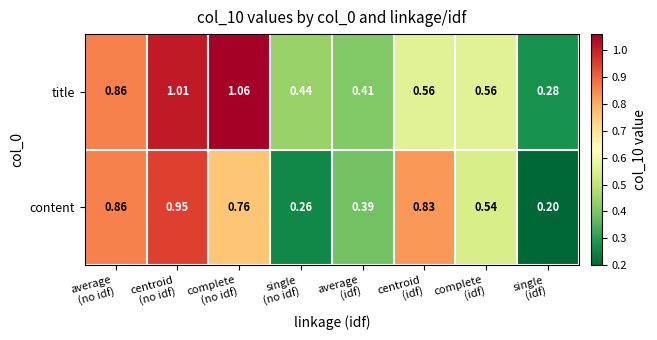

Rank the series by their average value, from highest to lowest.

title, content